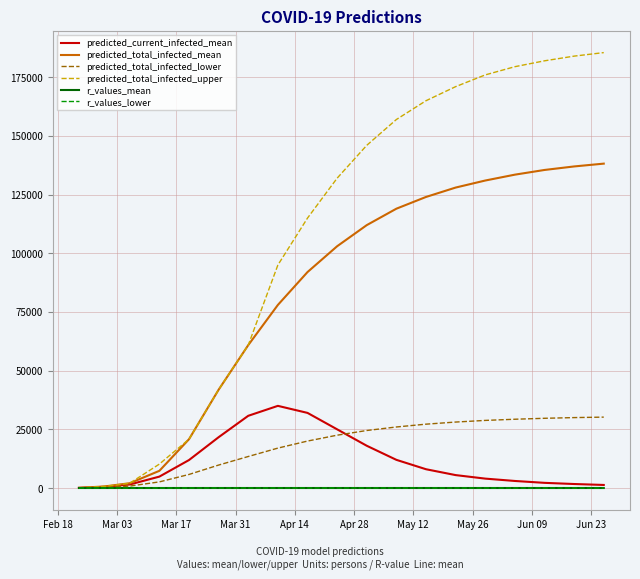

Which series has the widest spread of values?

predicted_total_infected_upper